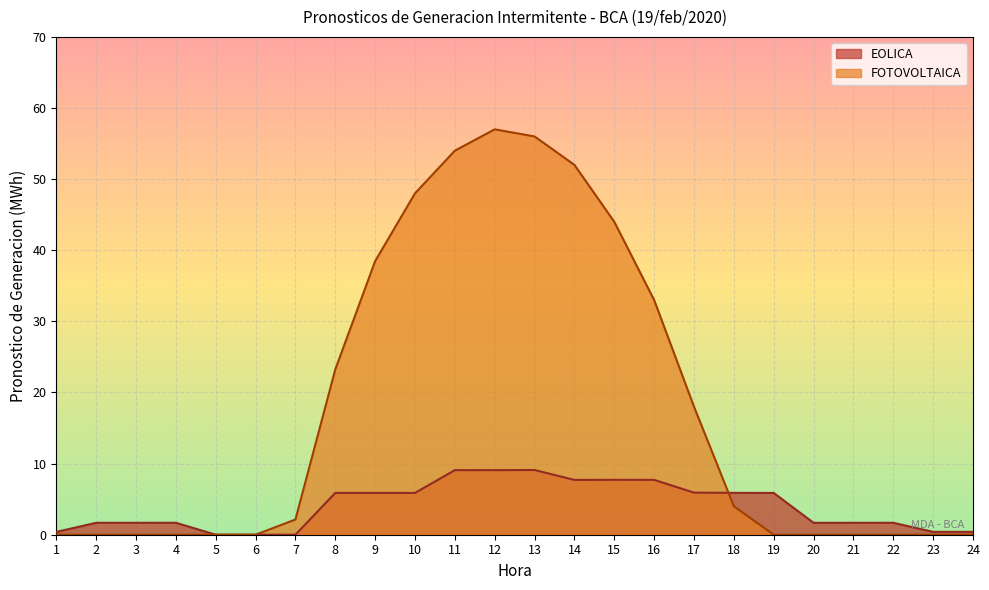

What is the value of the EOLICA point at the 3rd from the left?

1.7